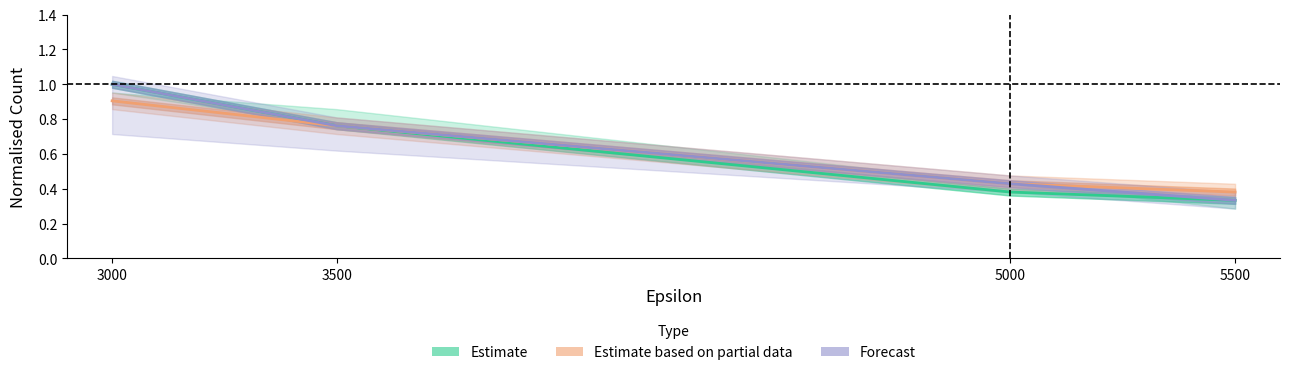

Which series has the largest total across all categories?

Forecast